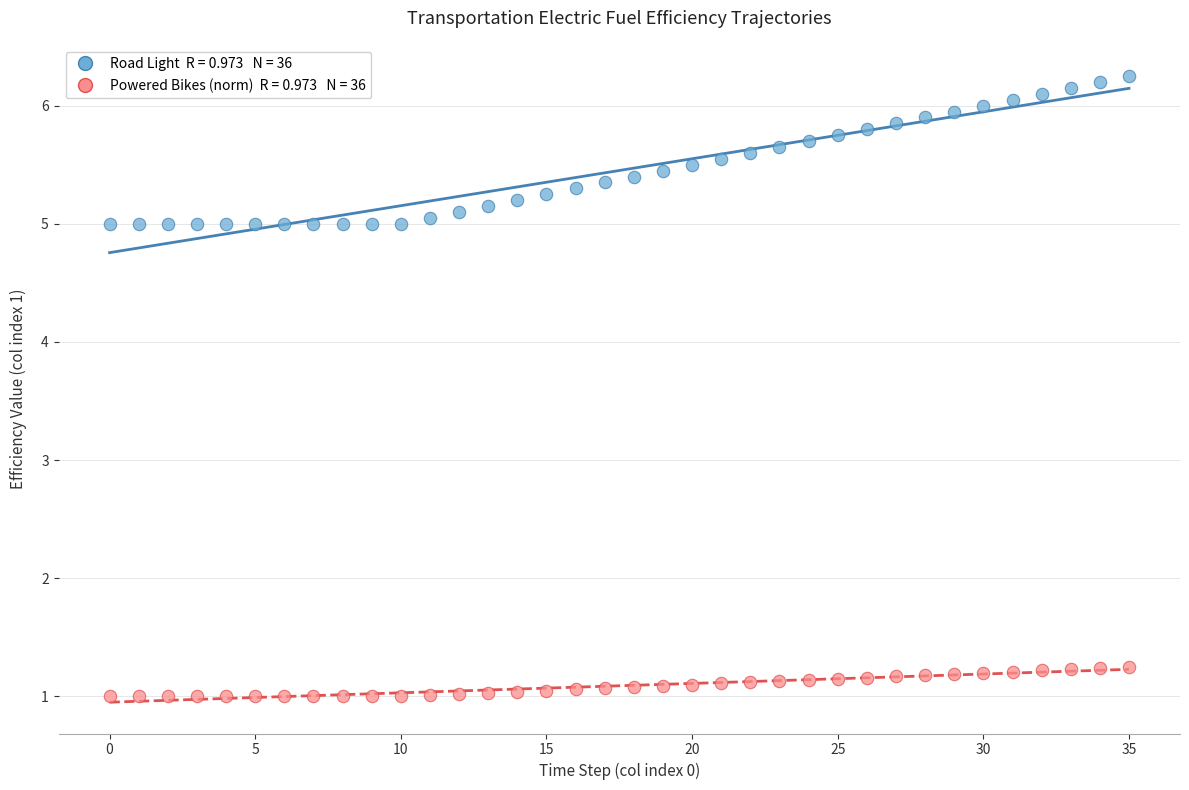

How many points are shown in the scatter plot?

72